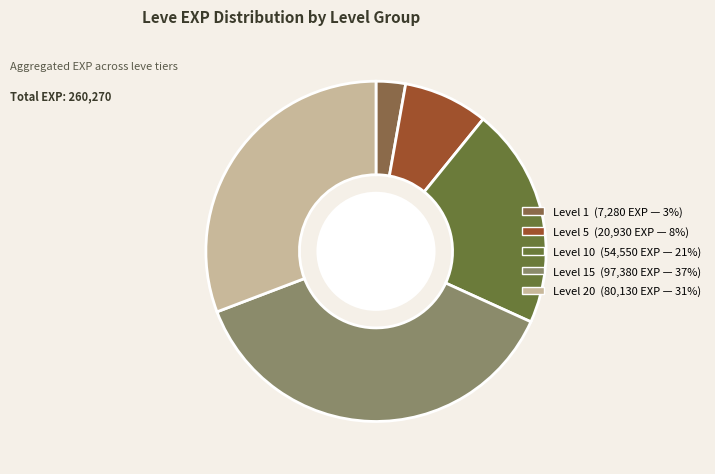

Which category has the smallest portion of the pie?

Leve 1